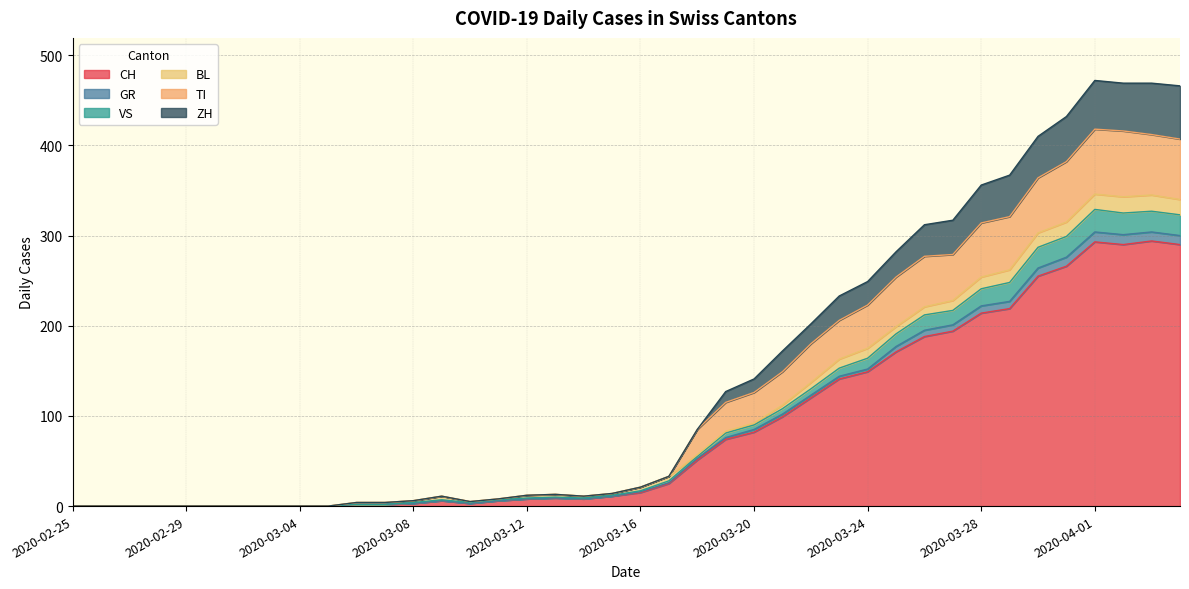

What is the maximum value for CH?

294